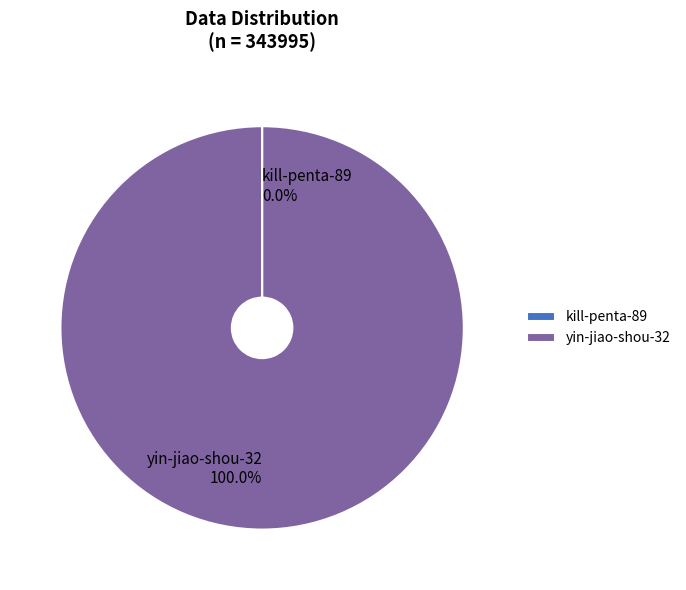

Which slice is the largest?

yin-jiao-shou-32